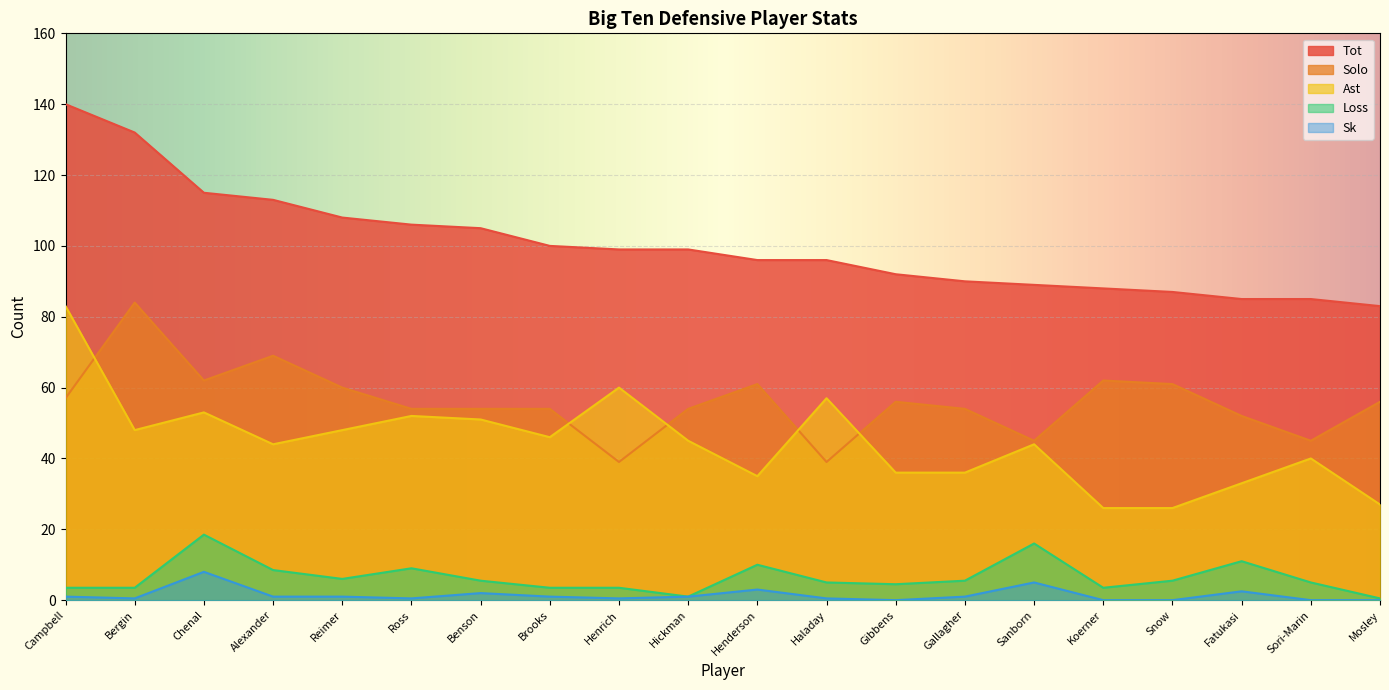

What position from the right is Benson?

14